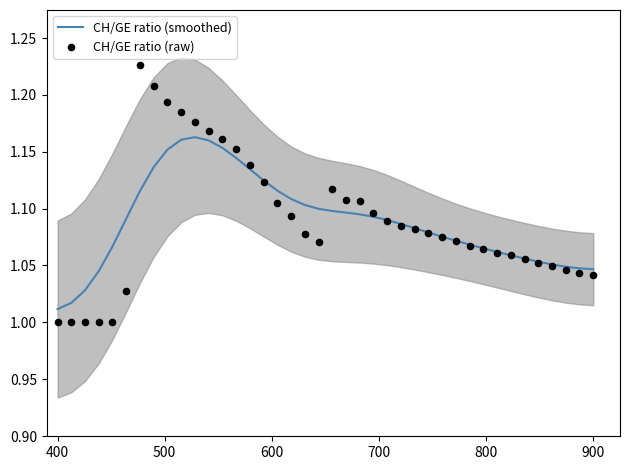

What are all the series names shown in the legend?

CH/GE ratio (smoothed), CH/GE ratio (raw)